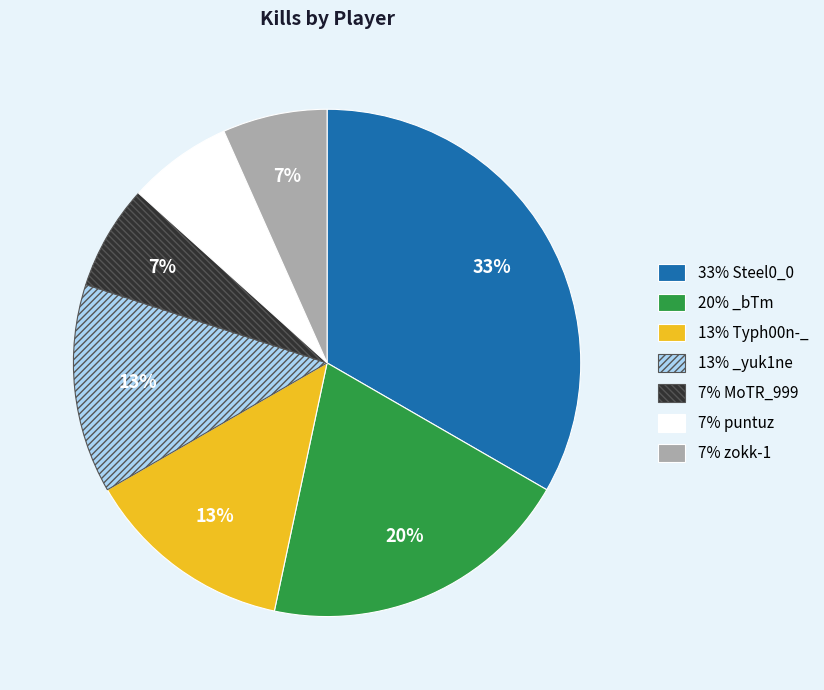

Is there a majority slice in this chart?

No